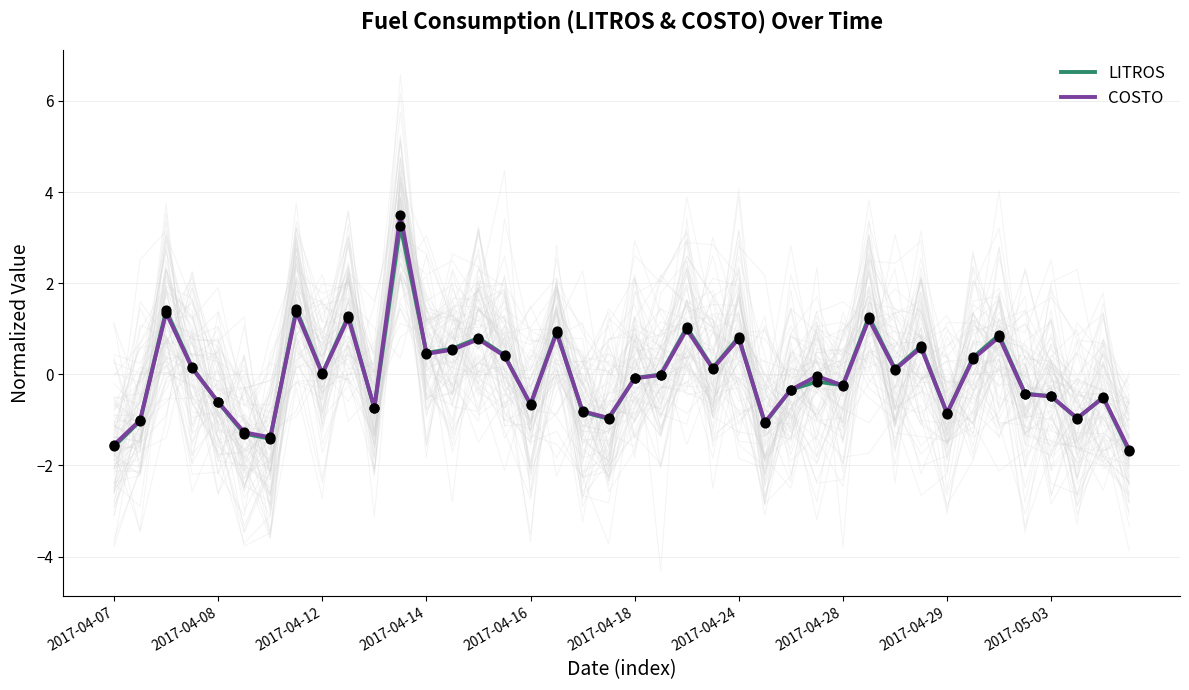

What are all the series names shown in the legend?

LITROS, COSTO